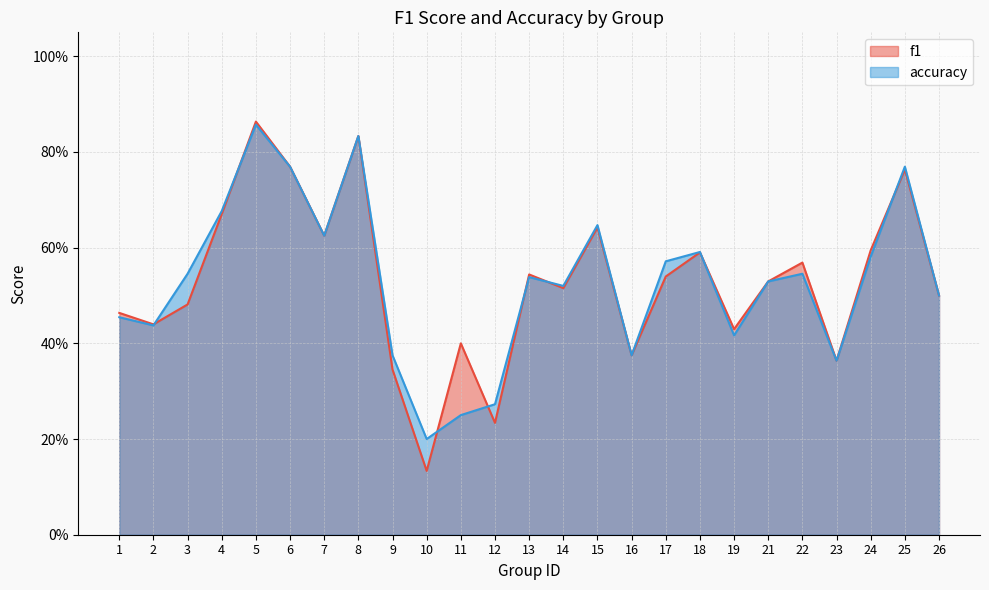

True or false: accuracy has a value of 0.5 at 21.

True